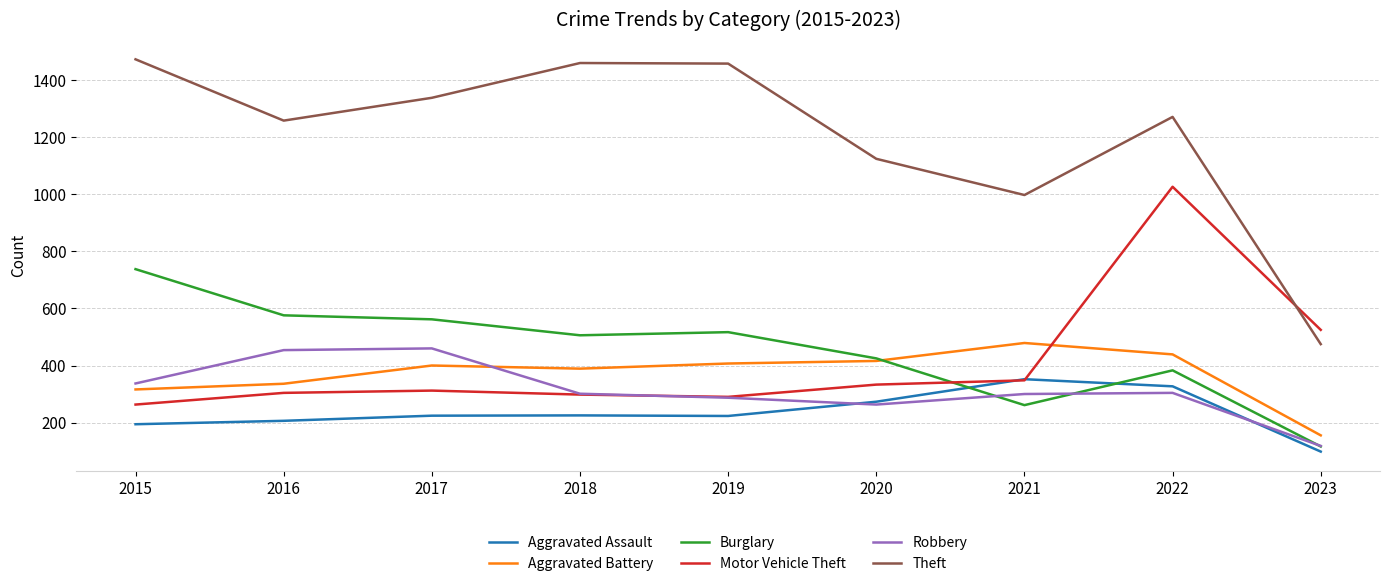

Which series has the largest range (max minus min)?

Theft